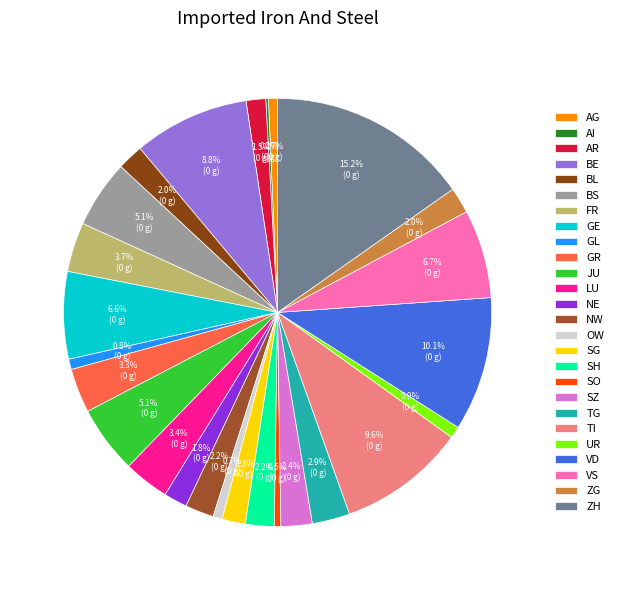

What is the change in value from NW to VD?

+81